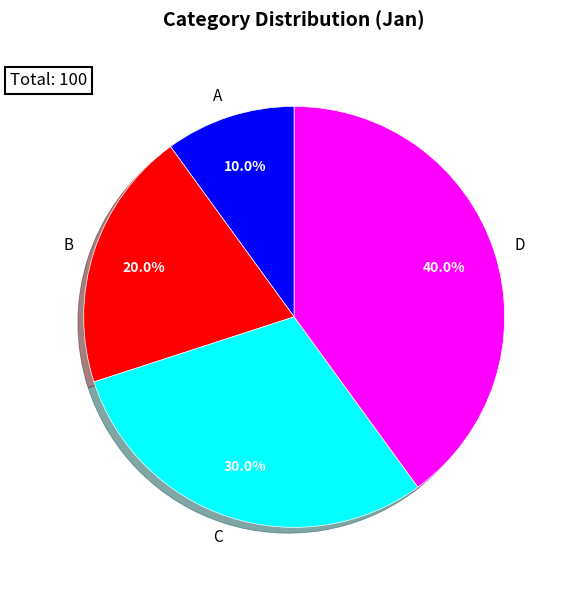

To the nearest percent, what portion does D represent?

40%